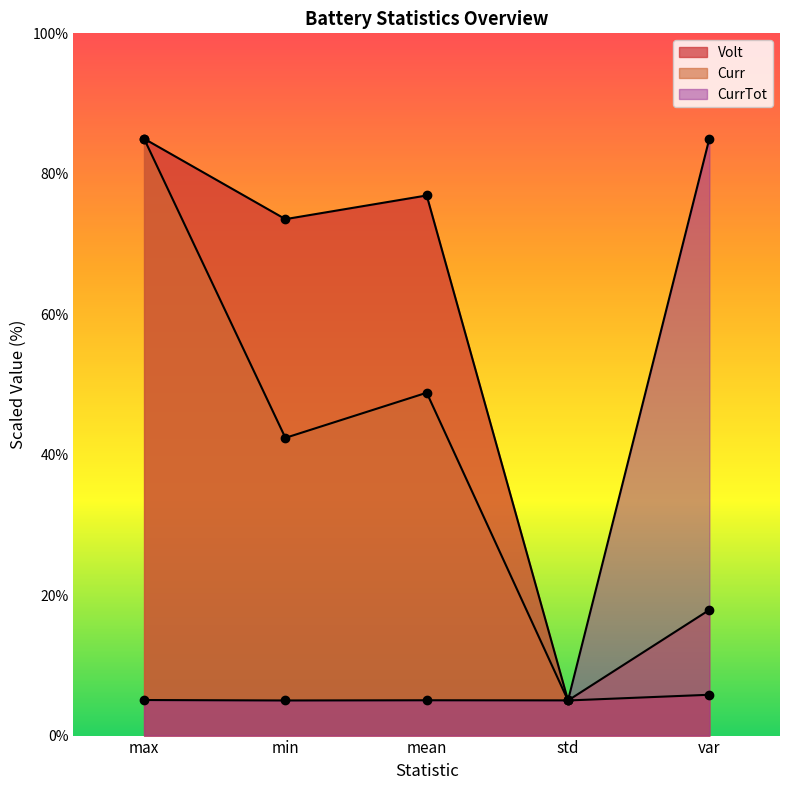

What position from the right is min?

4